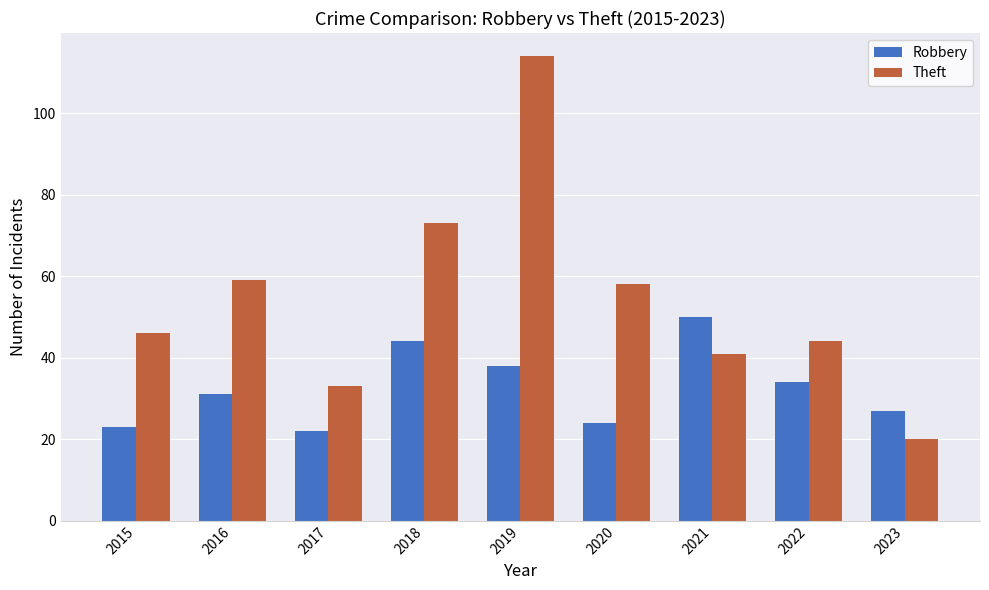

Read the Theft value at 2021, to the nearest 5.

40